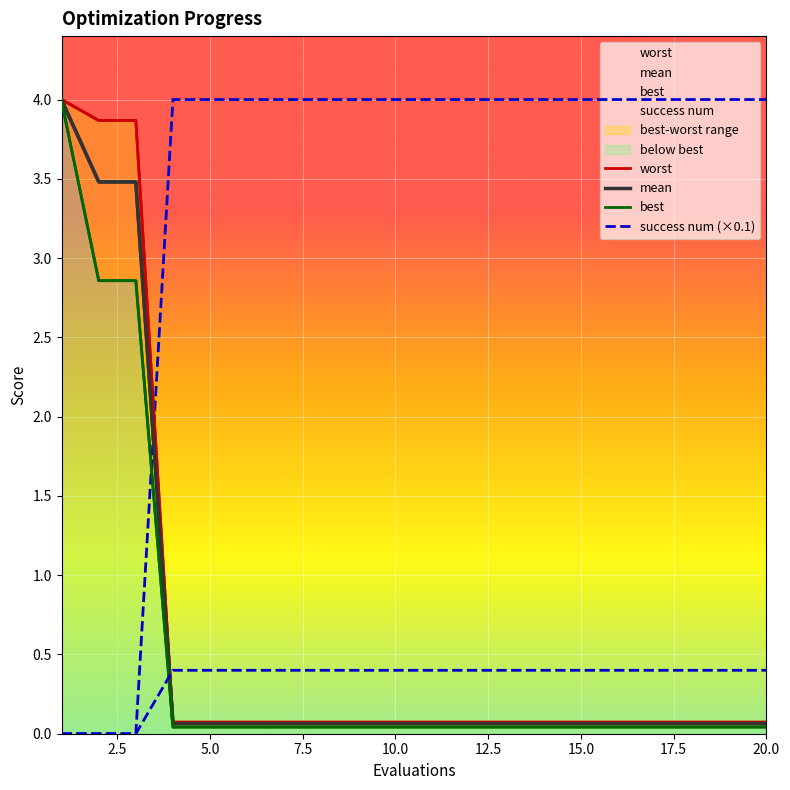

True or false: mean and best intersect in this chart.

False